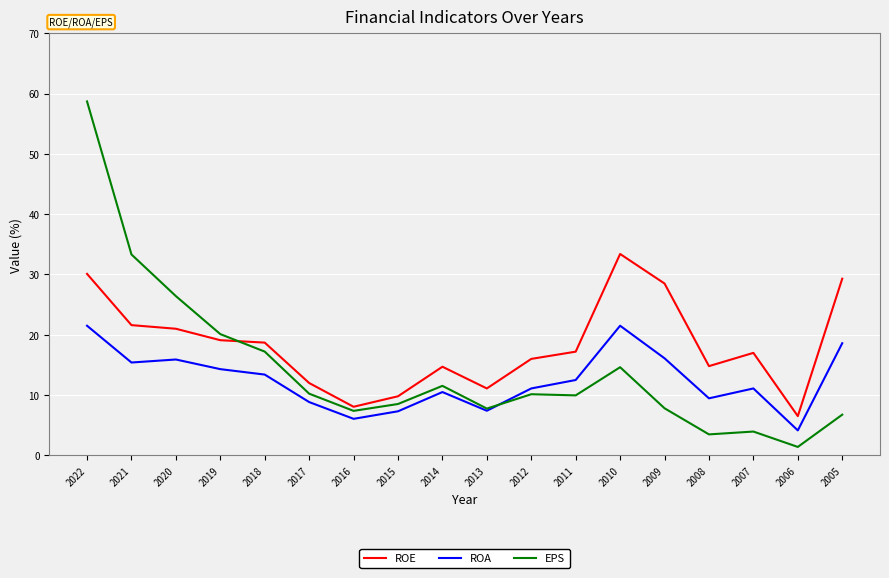

The ROA series shows 20.3 at 2021. True or false?

False